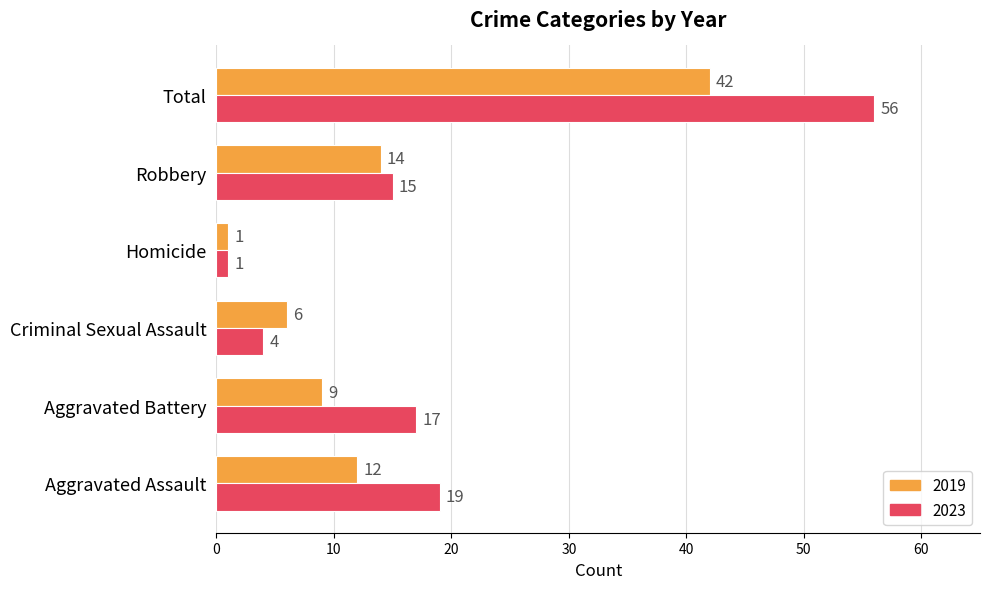

At which category is the sum across all series the highest?

Total